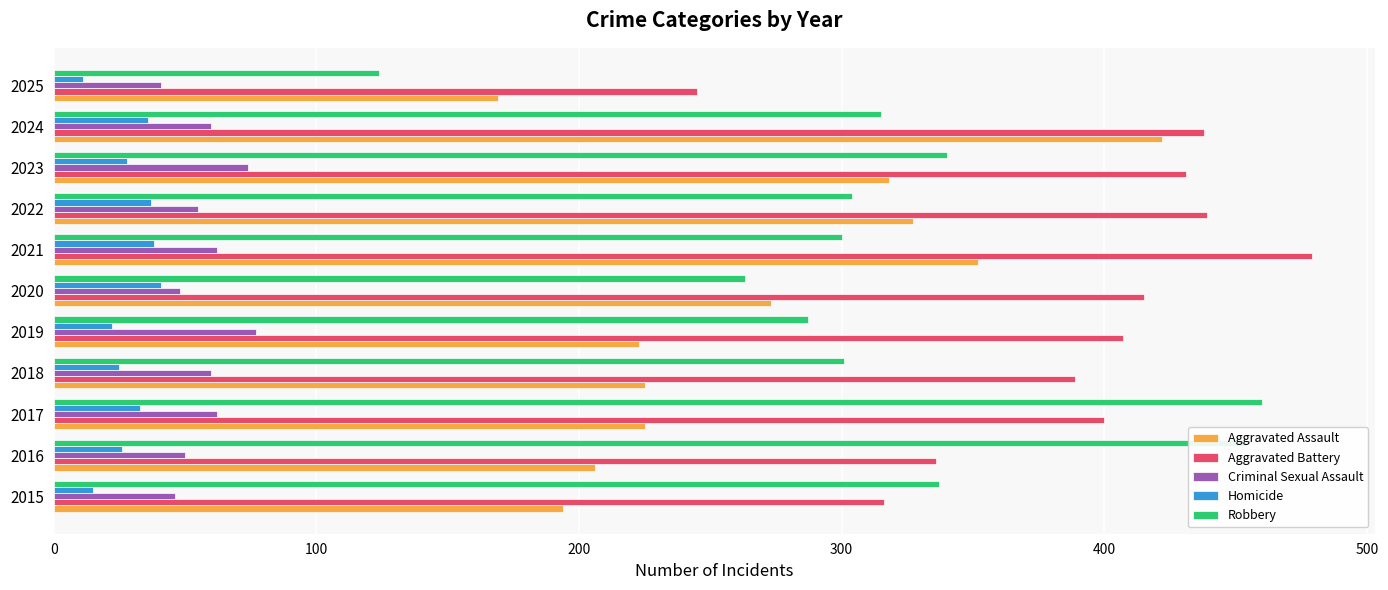

List the series in order of their peak value, highest first.

Aggravated Battery, Robbery, Aggravated Assault, Criminal Sexual Assault, Homicide